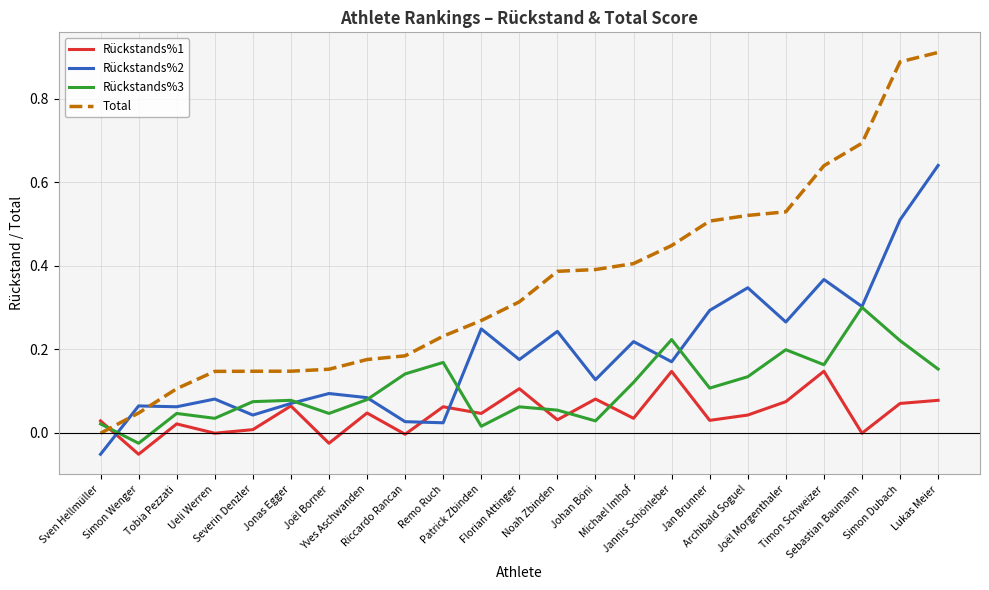

What is the difference between the highest and lowest values at Sebastian Baumann?

0.7